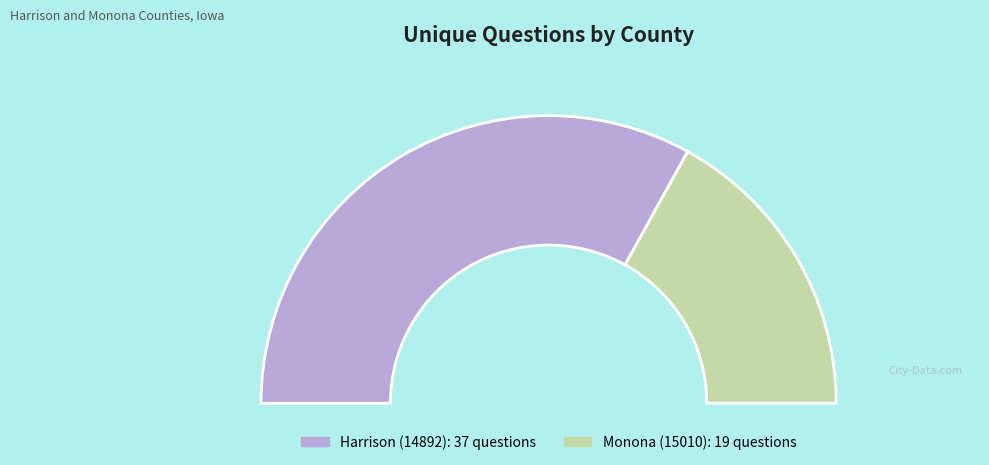

Which category accounts for the majority?

Harrison (14892)